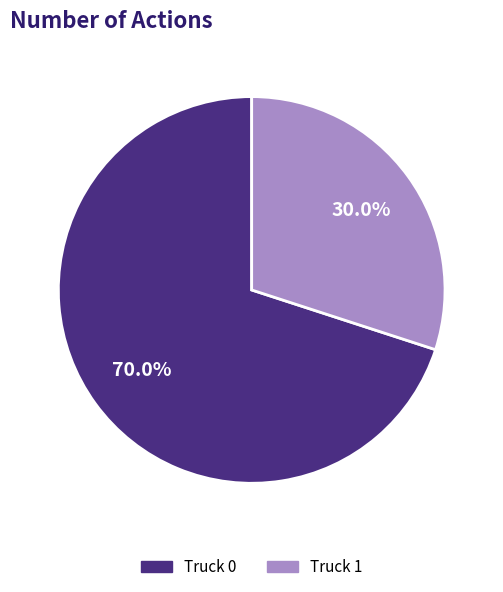

To the nearest percent, what is the average slice percentage?

50%